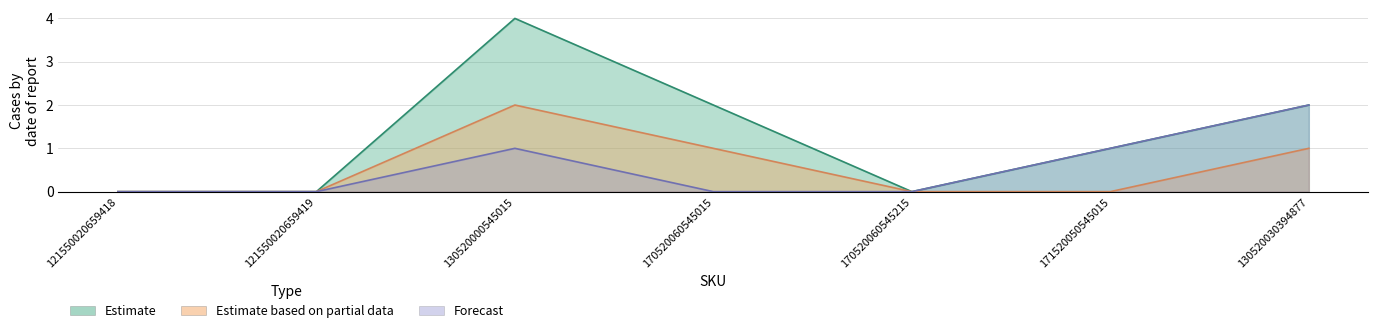

Reading left to right, list all the values displayed in this chart.

Estimate: 121550020659418=0	121550020659419=0	130520000545015=4	170520060545015=2	170520060545215=0	171520050545015=1	130520030394877=2
Estimate based on partial data: 121550020659418=0	121550020659419=0	130520000545015=2	170520060545015=1	170520060545215=0	171520050545015=0	130520030394877=1
Forecast: 121550020659418=0	121550020659419=0	130520000545015=1	170520060545015=0	170520060545215=0	171520050545015=1	130520030394877=2